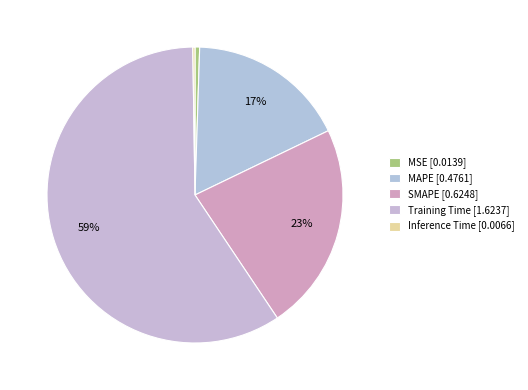

What percentage is the MSE slice, to the nearest percent?

1%